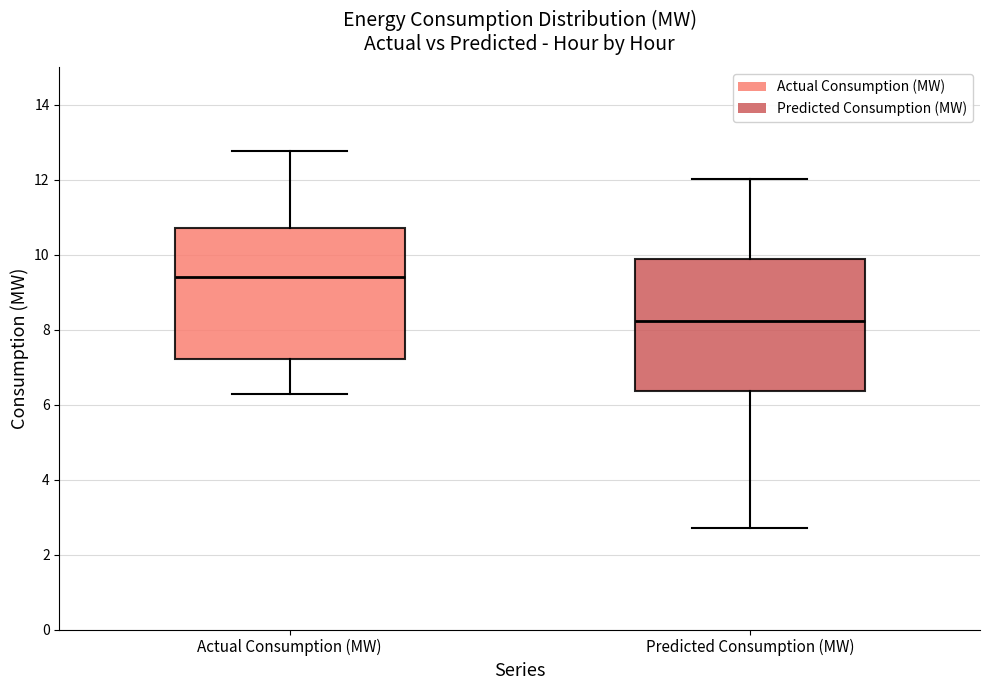

Reading left to right, read every box against the y-axis: the position of its median line, the range the box covers, and the ends of its whiskers. The values are not printed on the chart, so give them approximately, as read against the axis.

Actual Consumption (MW): median 9.4, box 7.2 to 10.6, whiskers 6.2 to 12.8
Predicted Consumption (MW): median 8.2, box 6.4 to 9.8, whiskers 2.8 to 12.0